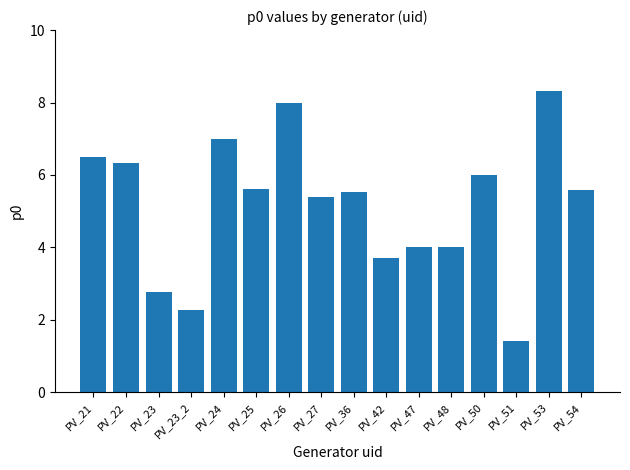

What is the maximum value shown in the chart?

8.3